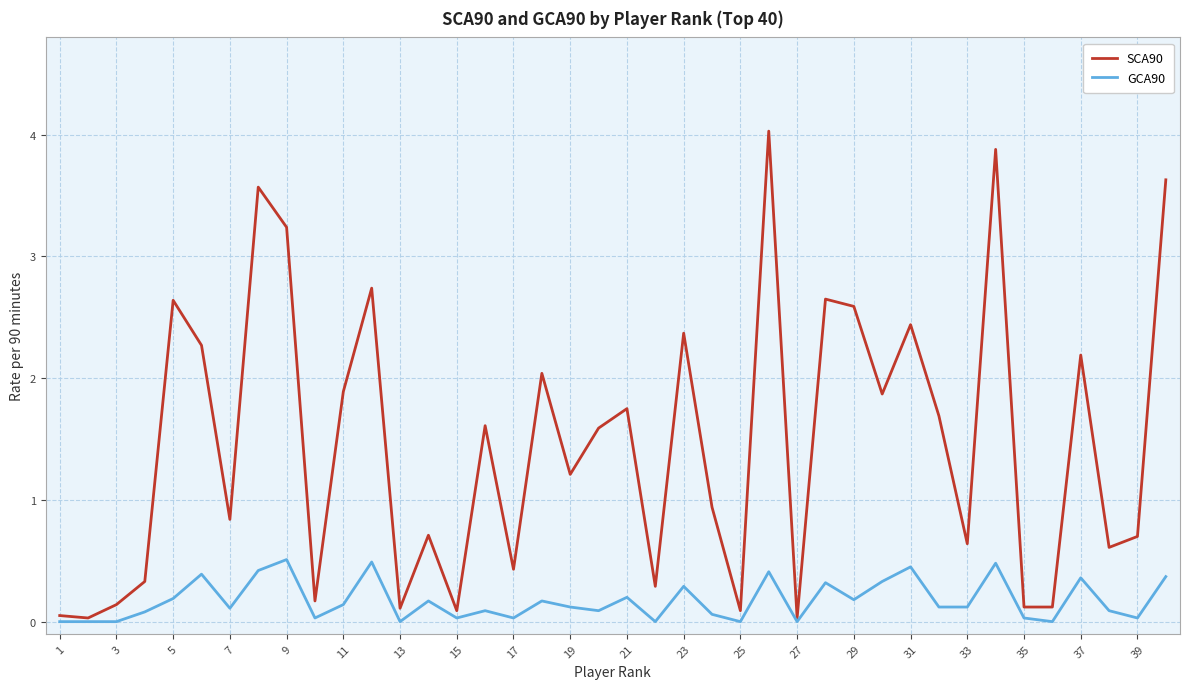

Rank the series by their average value, from lowest to highest.

GCA90, SCA90